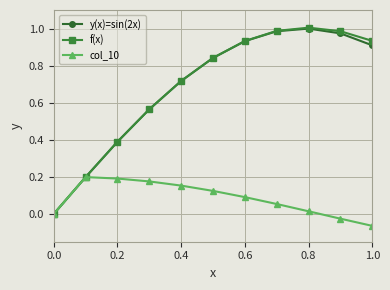

True or false: y(x)=sin(2x) has more than 0 points higher than both neighbors.

True